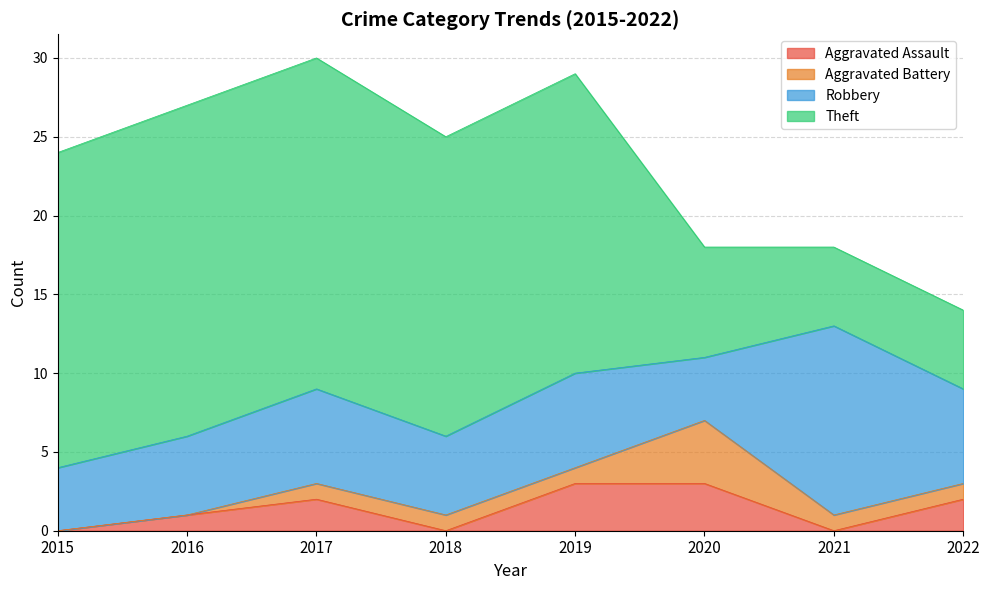

Between 2018 and 2017, which is larger?

2017